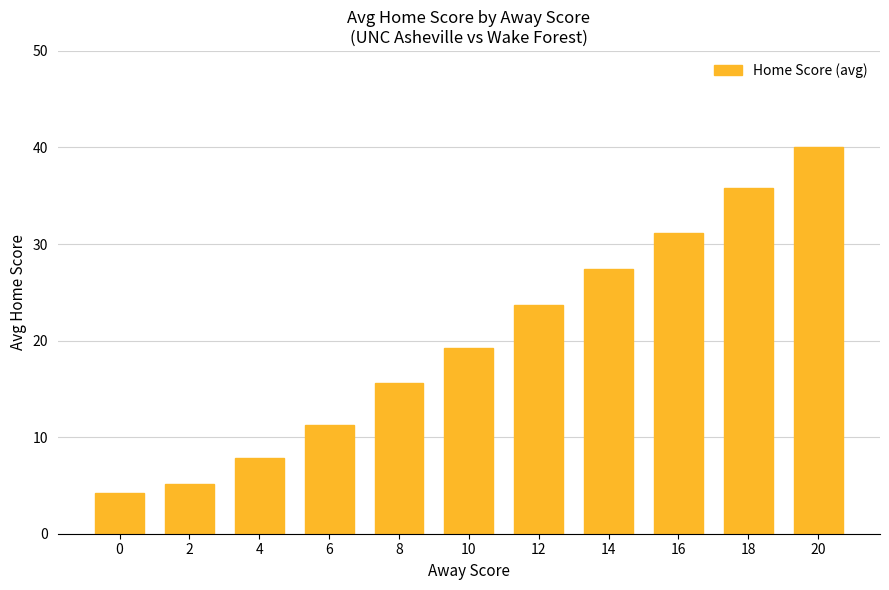

What is the smallest value displayed?

4.2